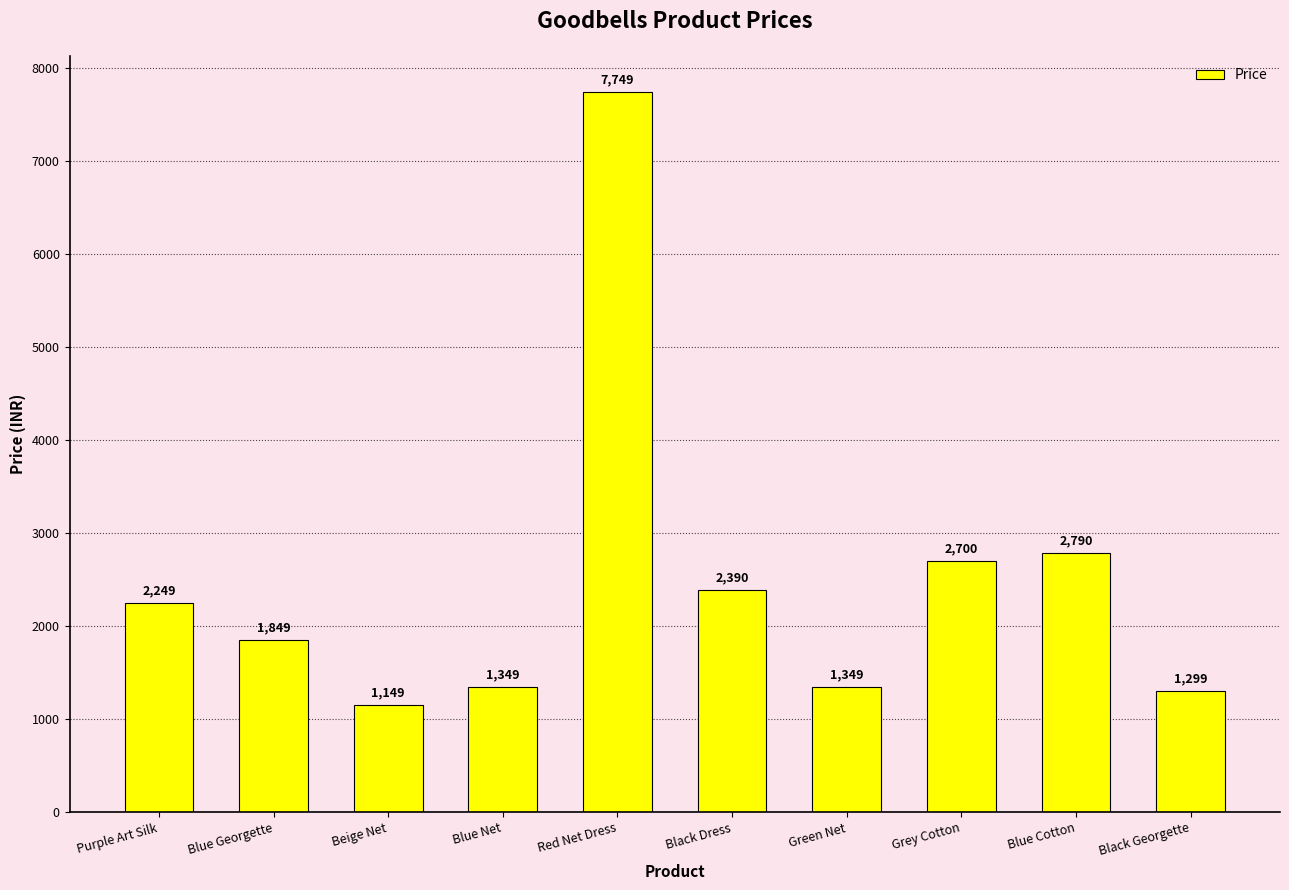

What is the difference between the maximum and second lowest values?

6450